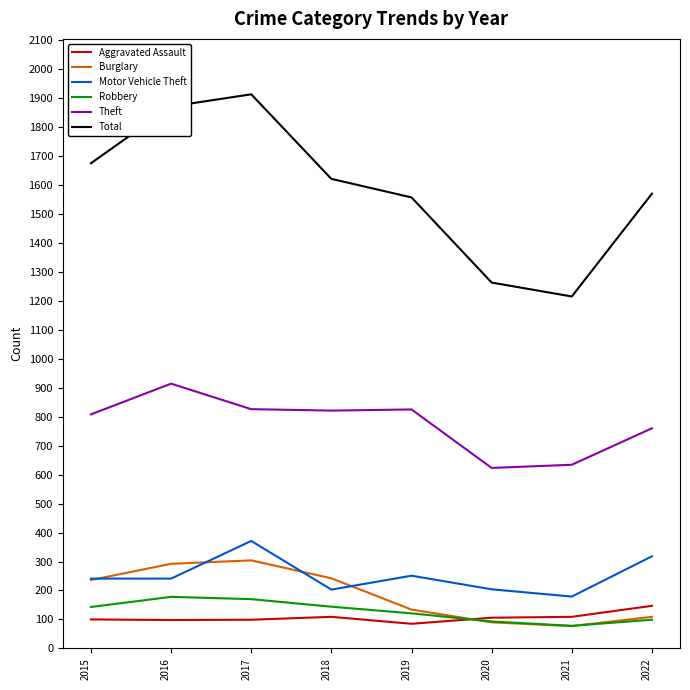

Which series has the largest range (max minus min)?

Total